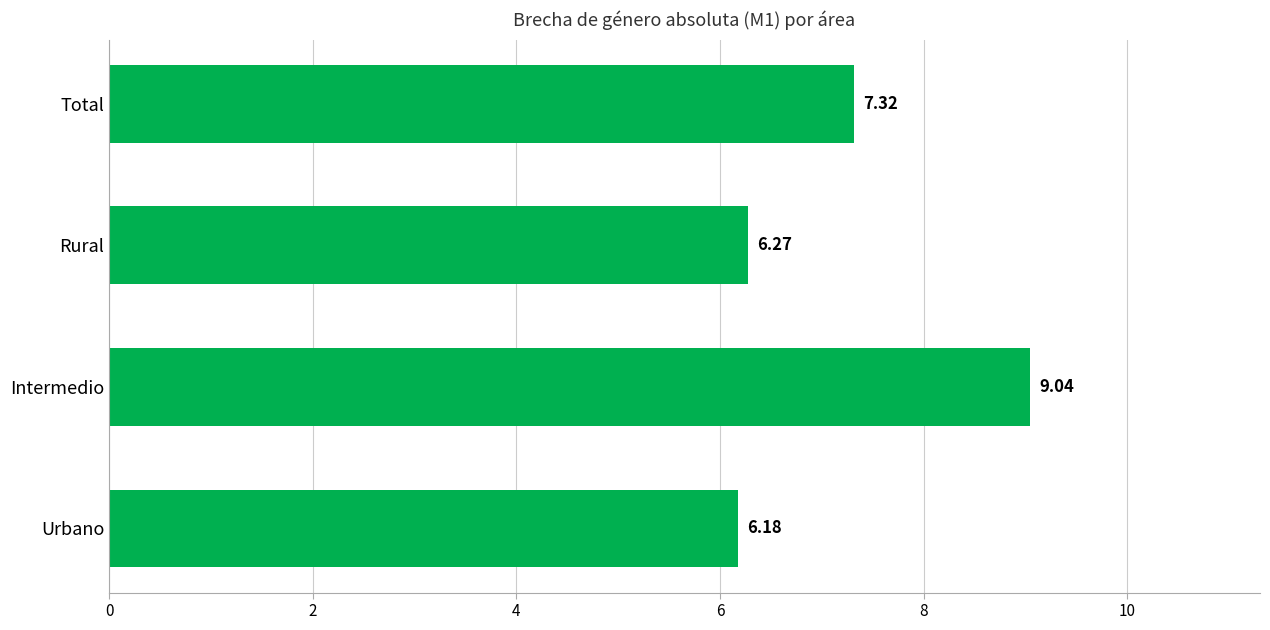

Between Intermedio and Urbano, which is larger?

Intermedio